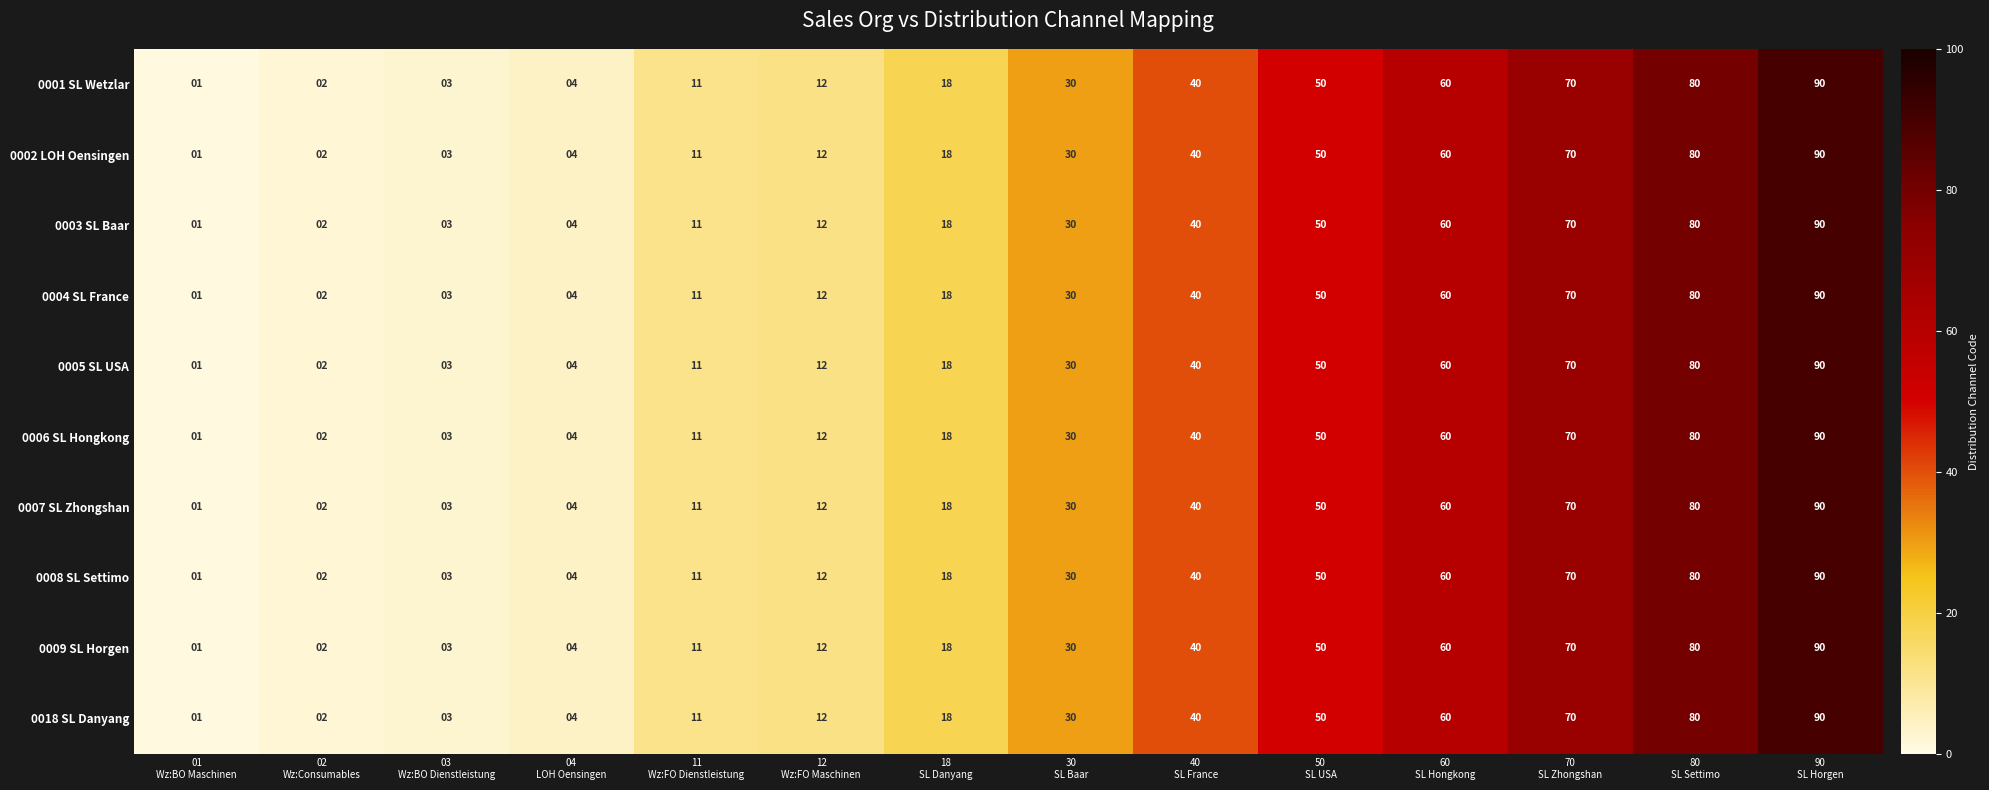

What is the sum of all 0001 SL Wetzlar values?

471